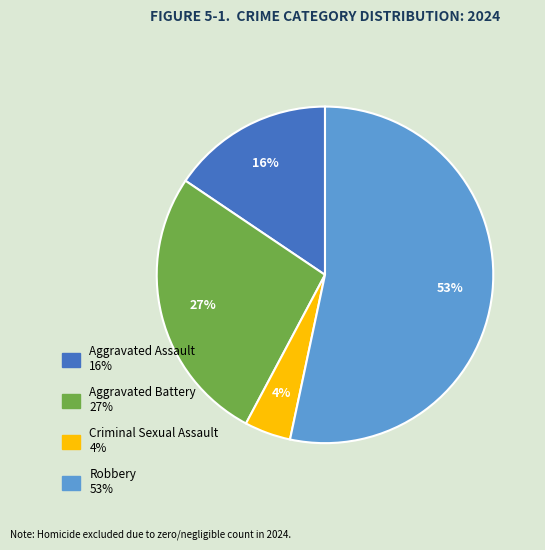

To the nearest percent, what portion does Aggravated Battery represent?

27%